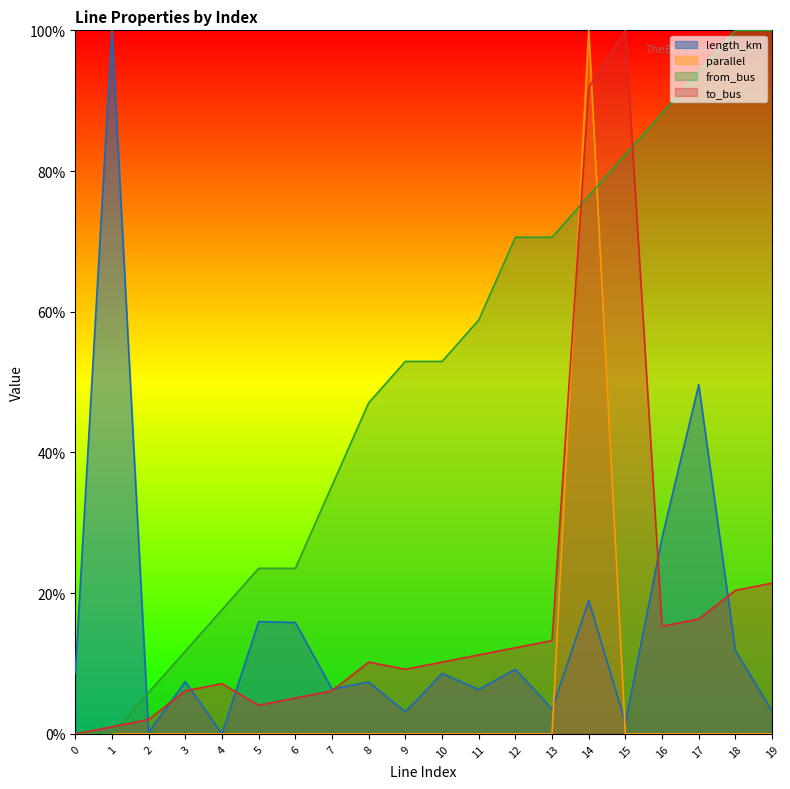

How many times do to_bus and length_km cross each other?

7